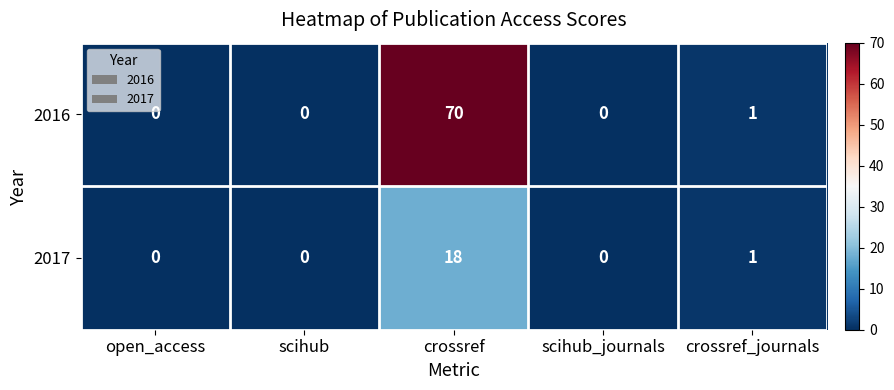

Reading left to right, extract all data points from this chart.

2016: open_access=0	scihub=0	crossref=70	scihub_journals=0	crossref_journals=1
2017: open_access=0	scihub=0	crossref=18	scihub_journals=0	crossref_journals=1